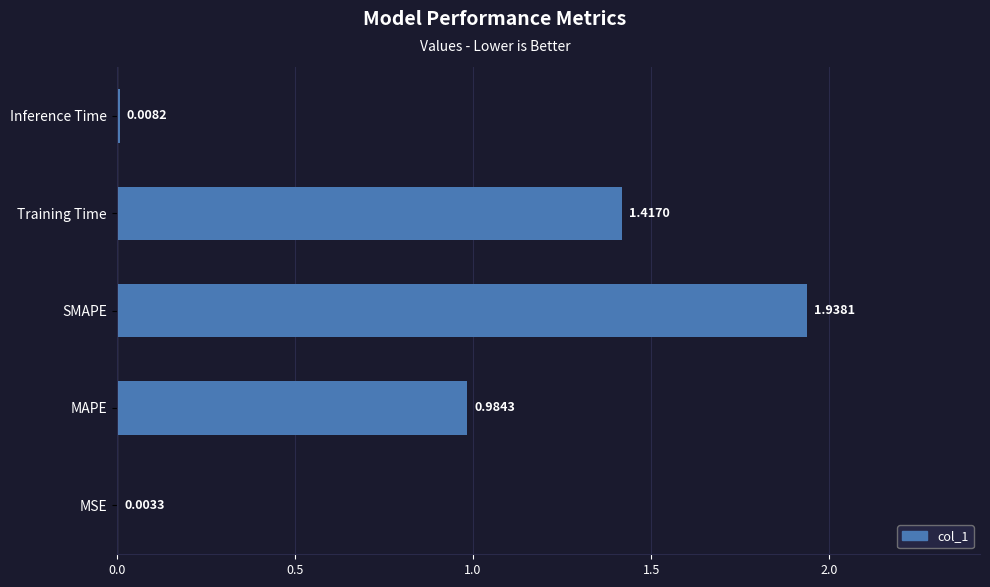

Which label corresponds to the largest value in the chart?

SMAPE